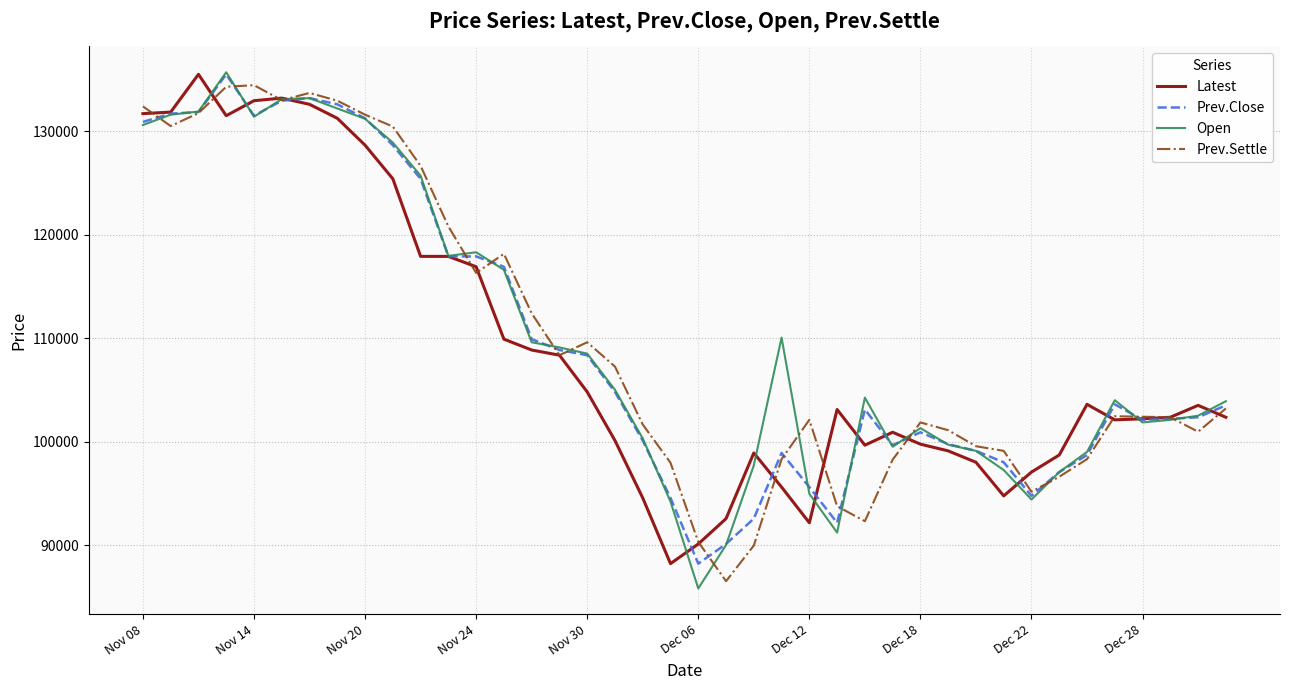

What is the smallest value displayed?

85800